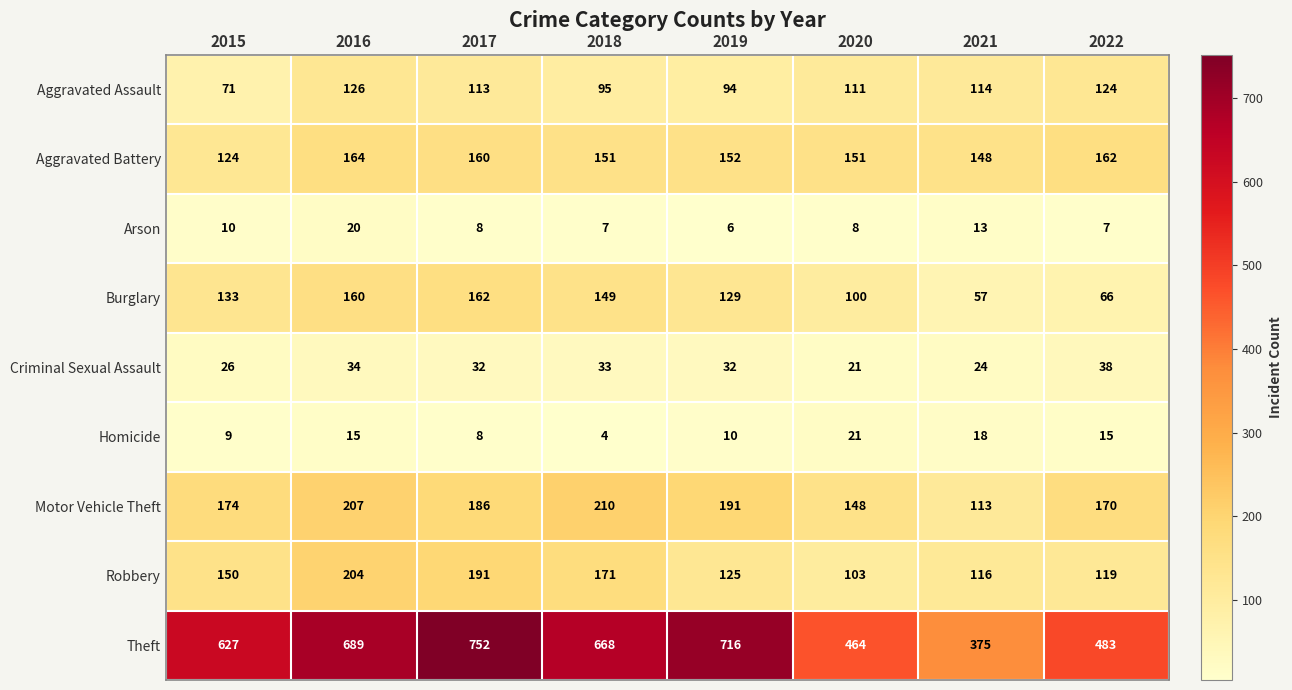

True or false: Criminal Sexual Assault has a value of 13 at 2017.

False